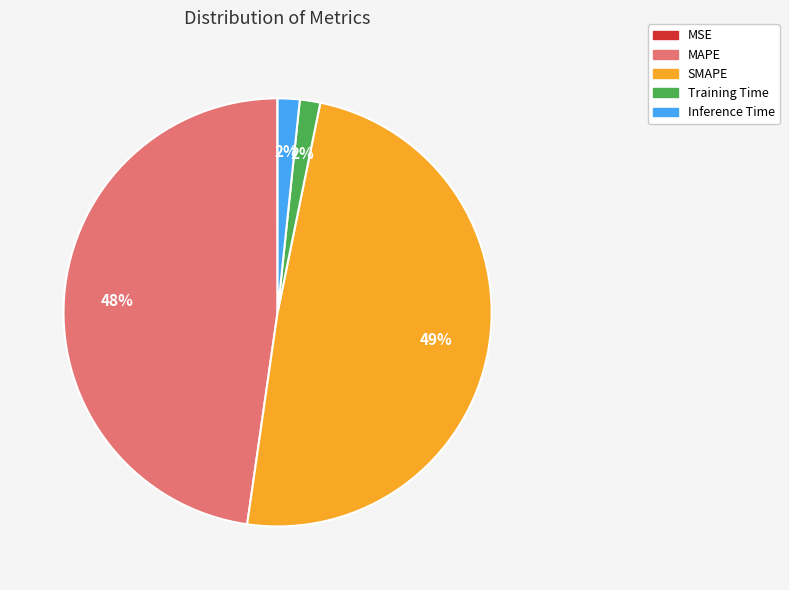

To the nearest percent, what is the difference between the largest and smallest slice percentages?

49%